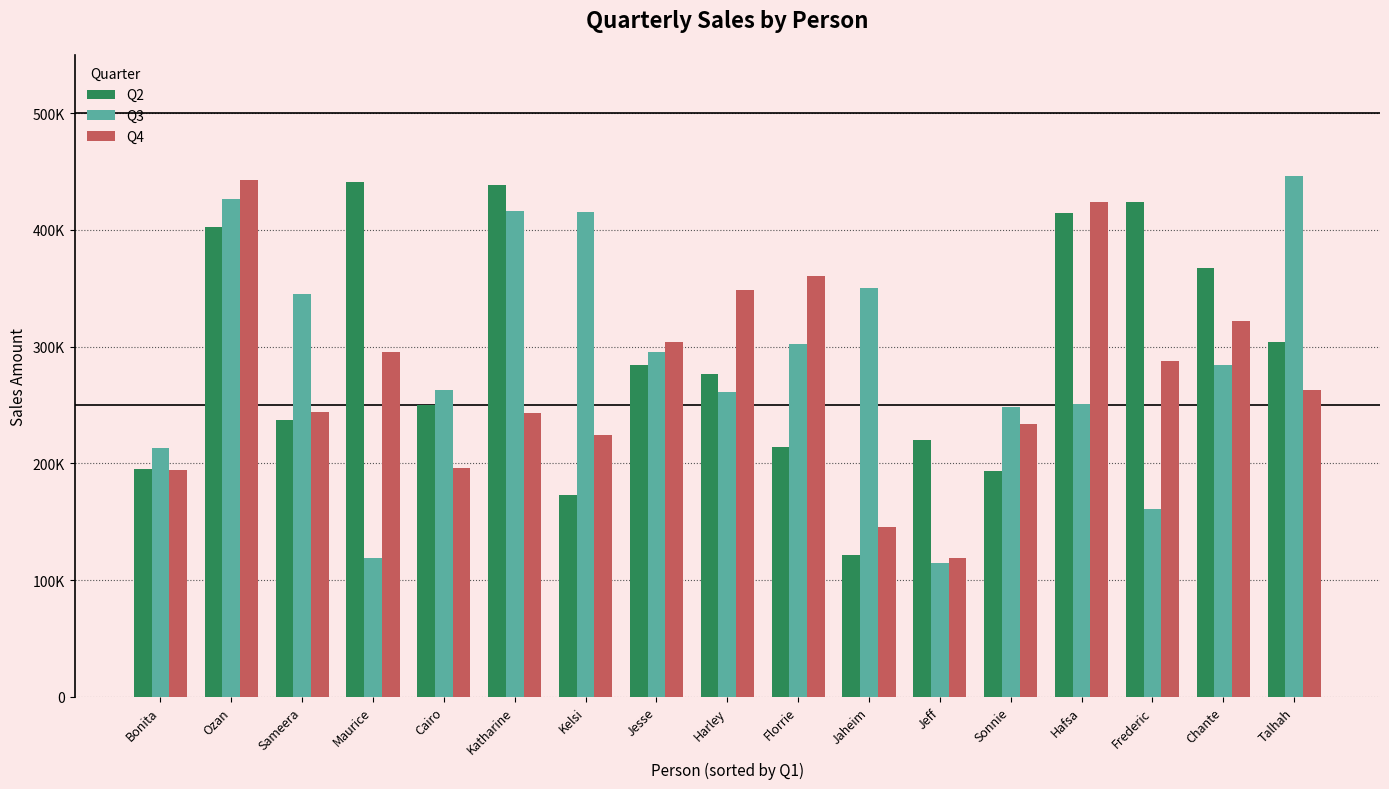

What are all the series names shown in the legend?

Q2, Q3, Q4